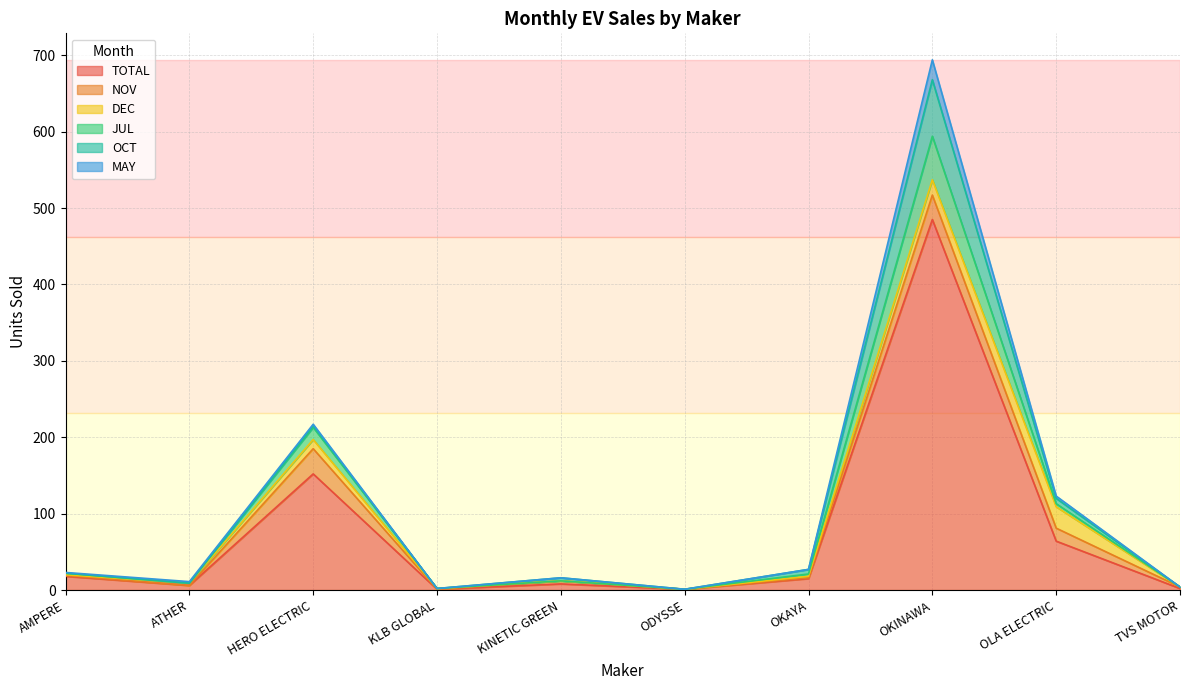

Reading right to left, list all the values displayed in this chart.

TOTAL: TVS MOTOR=2	OLA ELECTRIC=64	OKINAWA=485	OKAYA=15	ODYSSE=1	KINETIC GREEN=8	KLB GLOBAL=1	HERO ELECTRIC=152	ATHER=6	AMPERE=18
NOV: TVS MOTOR=2	OLA ELECTRIC=17	OKINAWA=32	OKAYA=1	ODYSSE=0	KINETIC GREEN=4	KLB GLOBAL=0	HERO ELECTRIC=33	ATHER=0	AMPERE=1
DEC: TVS MOTOR=0	OLA ELECTRIC=28	OKINAWA=20	OKAYA=2	ODYSSE=0	KINETIC GREEN=0	KLB GLOBAL=1	HERO ELECTRIC=12	ATHER=3	AMPERE=1
JUL: TVS MOTOR=0	OLA ELECTRIC=4	OKINAWA=57	OKAYA=3	ODYSSE=0	KINETIC GREEN=0	KLB GLOBAL=0	HERO ELECTRIC=16	ATHER=0	AMPERE=2
OCT: TVS MOTOR=0	OLA ELECTRIC=7	OKINAWA=74	OKAYA=6	ODYSSE=0	KINETIC GREEN=4	KLB GLOBAL=0	HERO ELECTRIC=2	ATHER=0	AMPERE=0
MAY: TVS MOTOR=0	OLA ELECTRIC=3	OKINAWA=26	OKAYA=0	ODYSSE=0	KINETIC GREEN=0	KLB GLOBAL=0	HERO ELECTRIC=2	ATHER=2	AMPERE=1